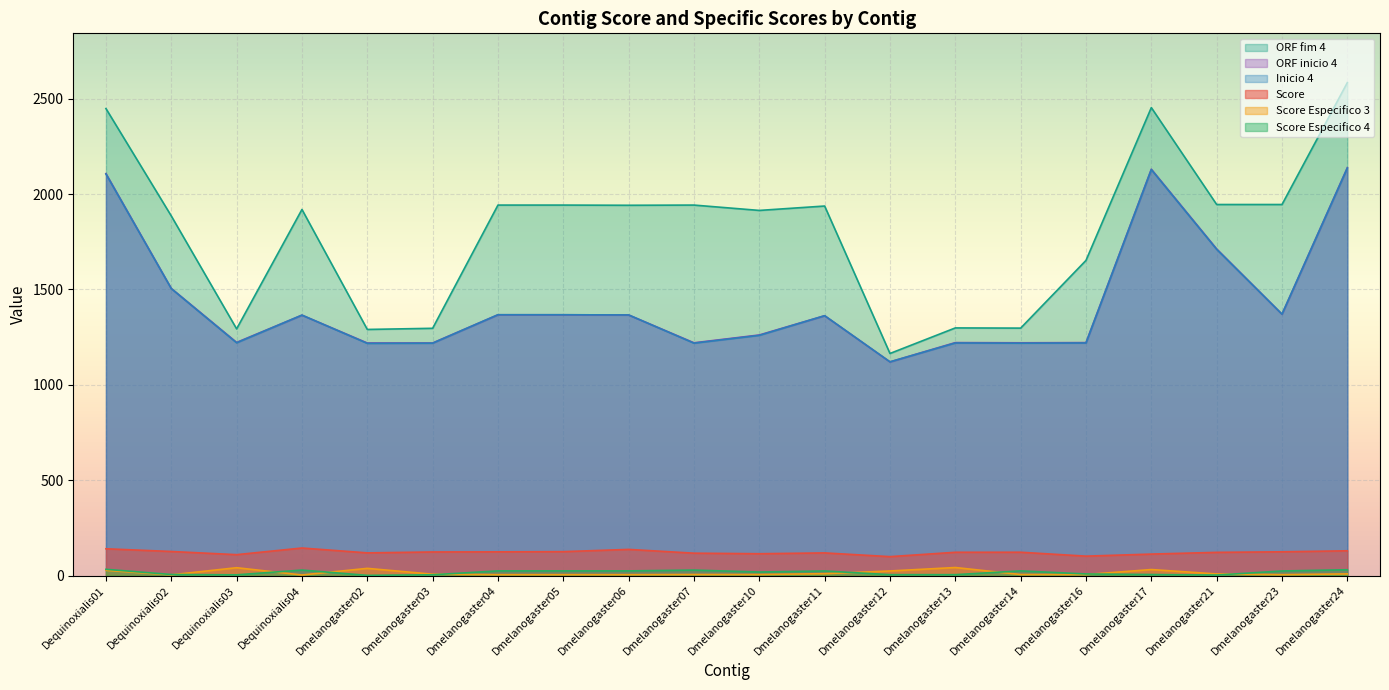

True or false: Score and Score Especifico 4 cross at least once.

False